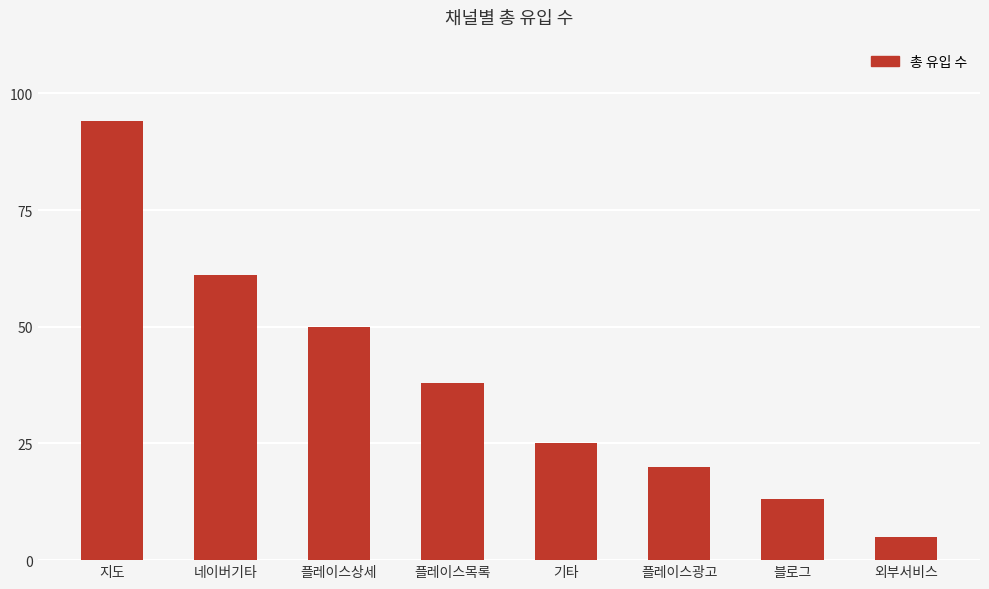

Is it true that the value at 지도 is 57?

False